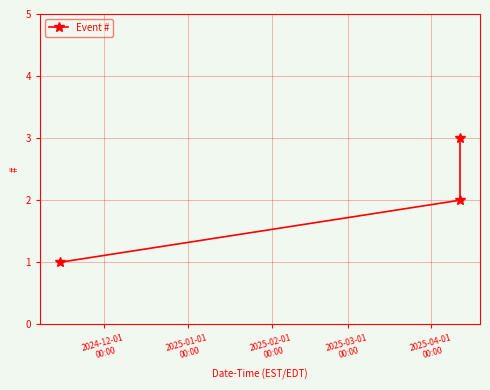

How many values are below 2?

1